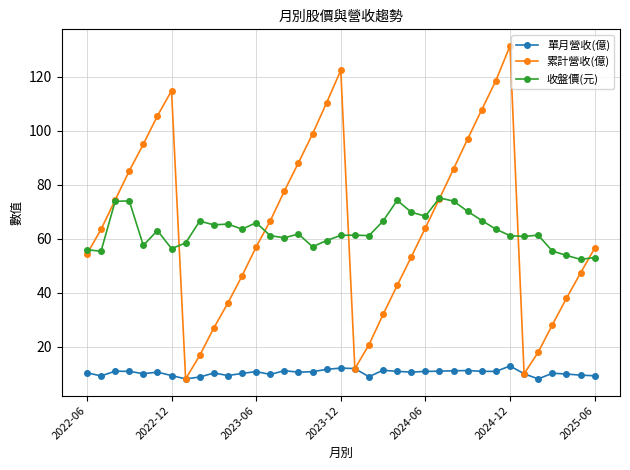

True or false: 收盤價(元) and 單月營收(億) intersect in this chart.

False